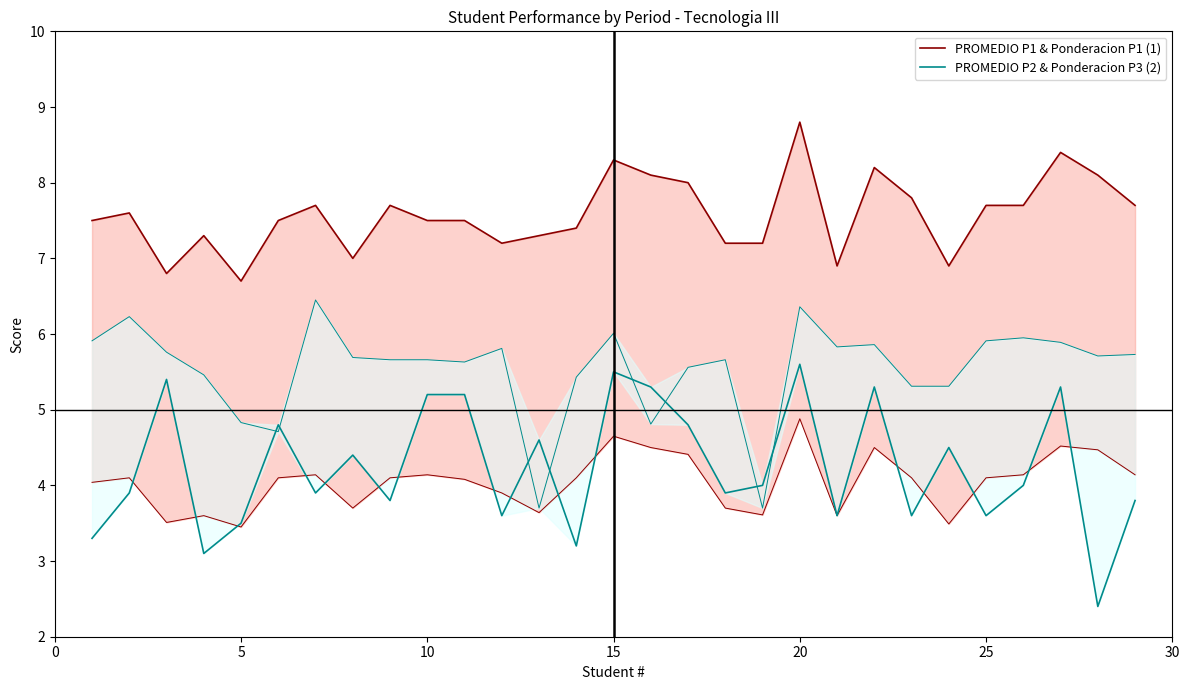

What is the sum of all PROMEDIO P1 & Ponderacion P1 (1) values?

219.7